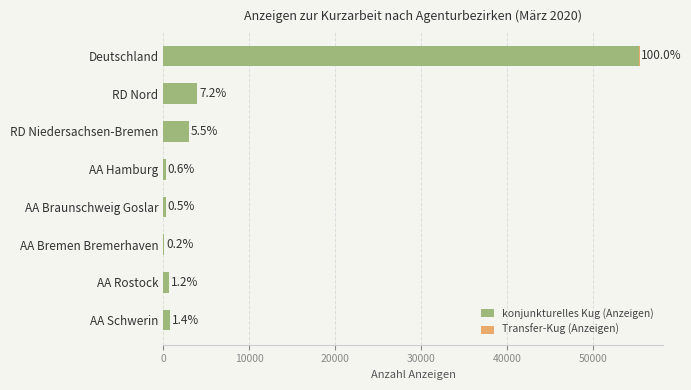

How many groups of bars are there?

8